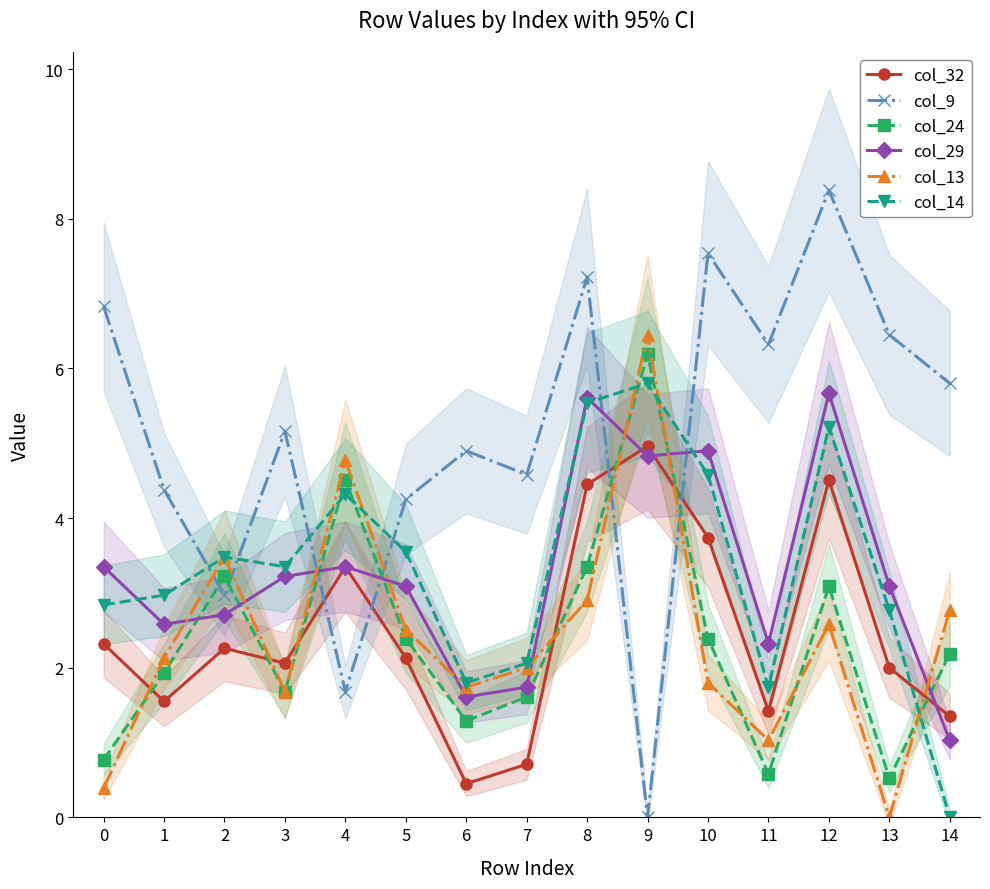

At which category does the chart reach its minimum across all series?

9